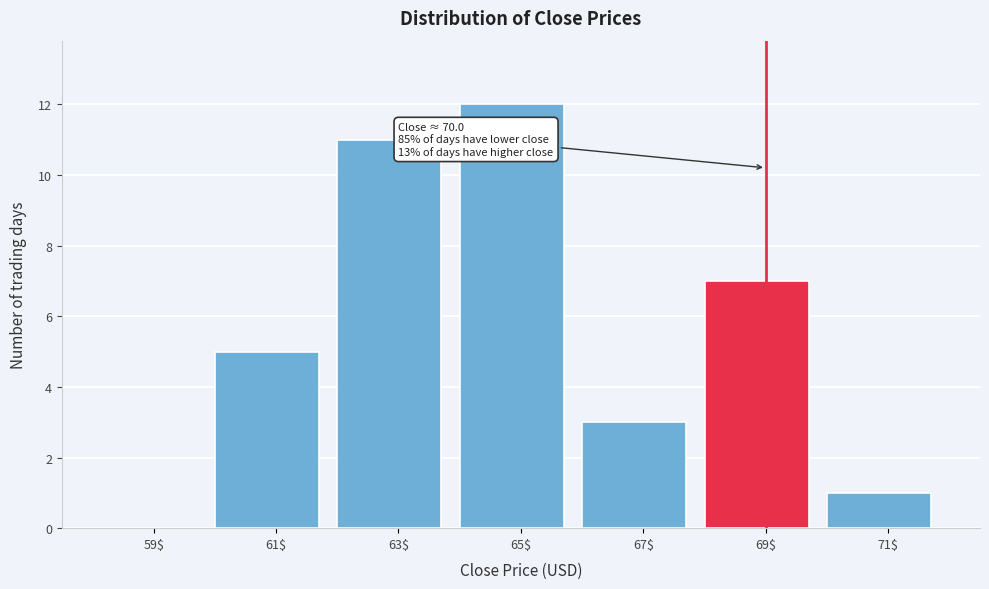

What is the approximate value at 61$?

5